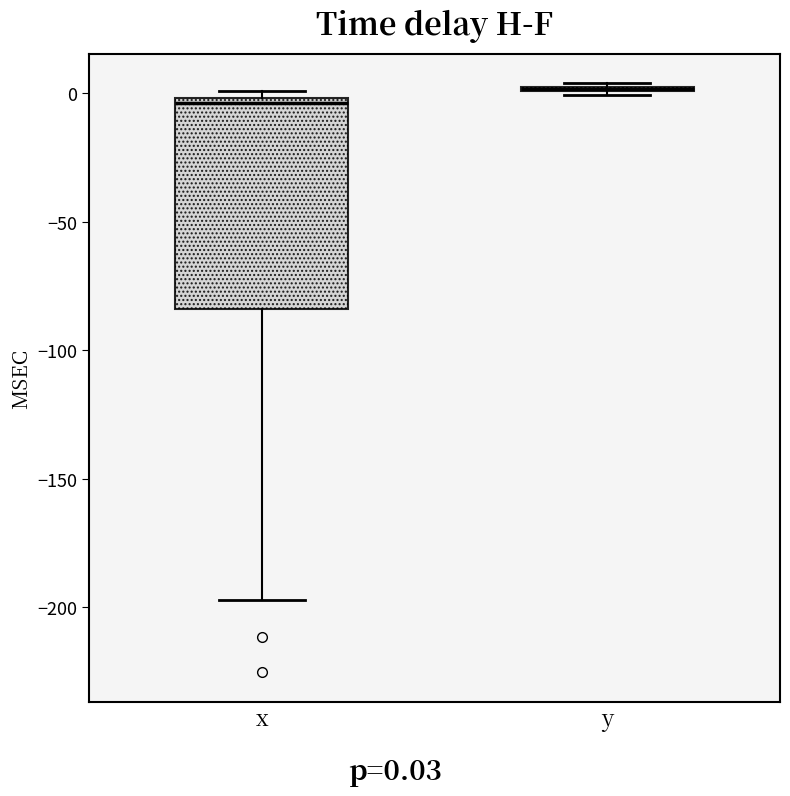

Reading left to right, transcribe this box plot: for each box, give where its median line is, the range the box spans, and where its two whiskers end, as read against the y-axis. The values are not printed on the chart, so give them approximately, as read against the axis.

x: median -5, box -85 to 0, whiskers -195 to 0 (just above the box's upper edge)
y: box collapsed to a line at 0, whiskers 0 to 5